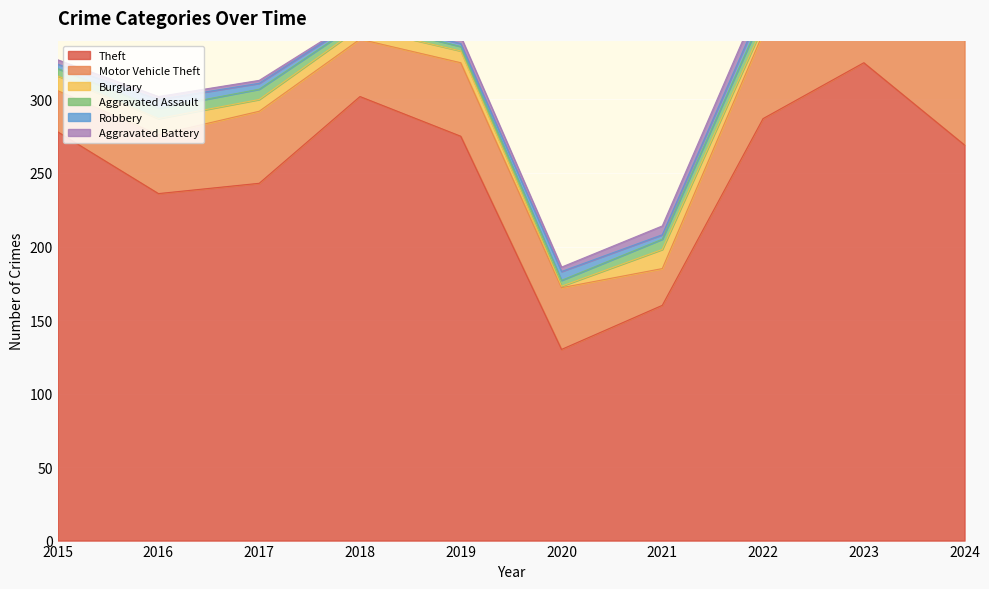

Reading left to right, transcribe all the data shown in this chart.

Theft: 2015=278	2016=236	2017=243	2018=302	2019=275	2020=130	2021=160	2022=287	2023=325	2024=269
Motor Vehicle Theft: 2015=28	2016=40	2017=49	2018=39	2019=50	2020=42	2021=25	2022=58	2023=75	2024=74
Burglary: 2015=10	2016=11	2017=8	2018=8	2019=8	2020=1	2021=13	2022=5	2023=5	2024=5
Aggravated Assault: 2015=5	2016=7	2017=7	2018=4	2019=3	2020=4	2021=7	2022=8	2023=11	2024=11
Robbery: 2015=3	2016=6	2017=4	2018=2	2019=2	2020=6	2021=3	2022=6	2023=3	2024=4
Aggravated Battery: 2015=3	2016=2	2017=2	2018=1	2019=5	2020=3	2021=6	2022=8	2023=7	2024=5